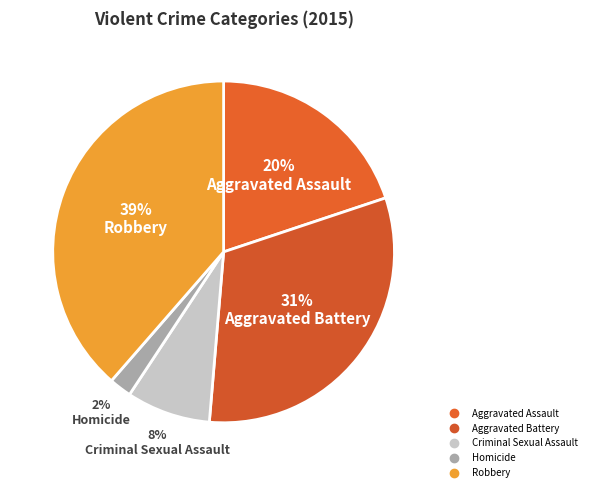

What is the smallest slice in the pie chart?

Homicide